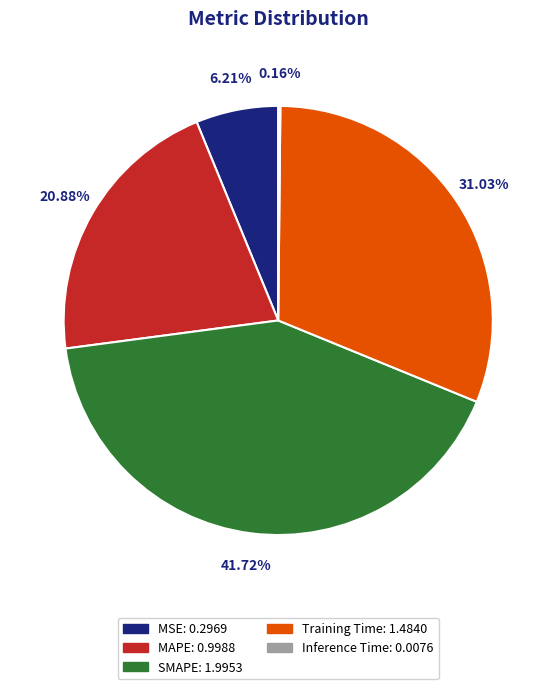

Which slice is the largest?

SMAPE